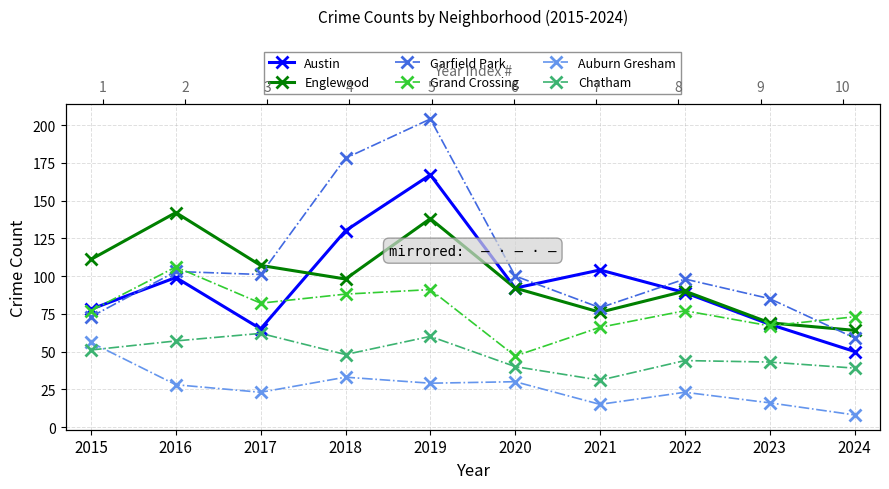

True or false: Auburn Gresham and Garfield Park intersect in this chart.

False